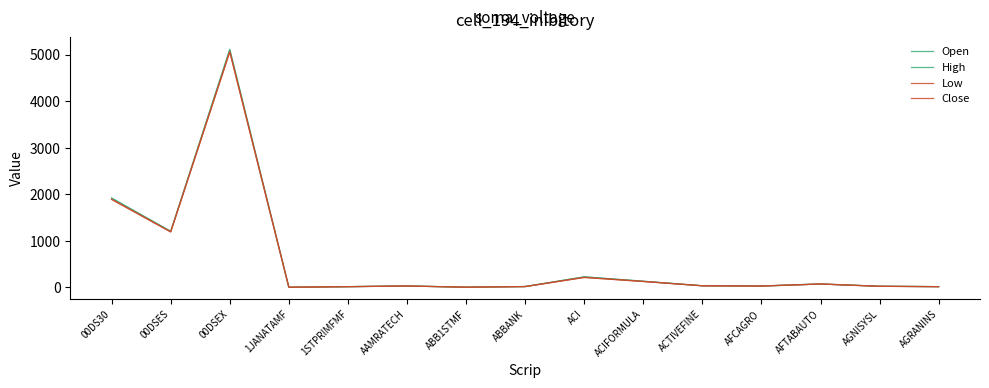

The Low series shows 441.3 at 00DS30. True or false?

False